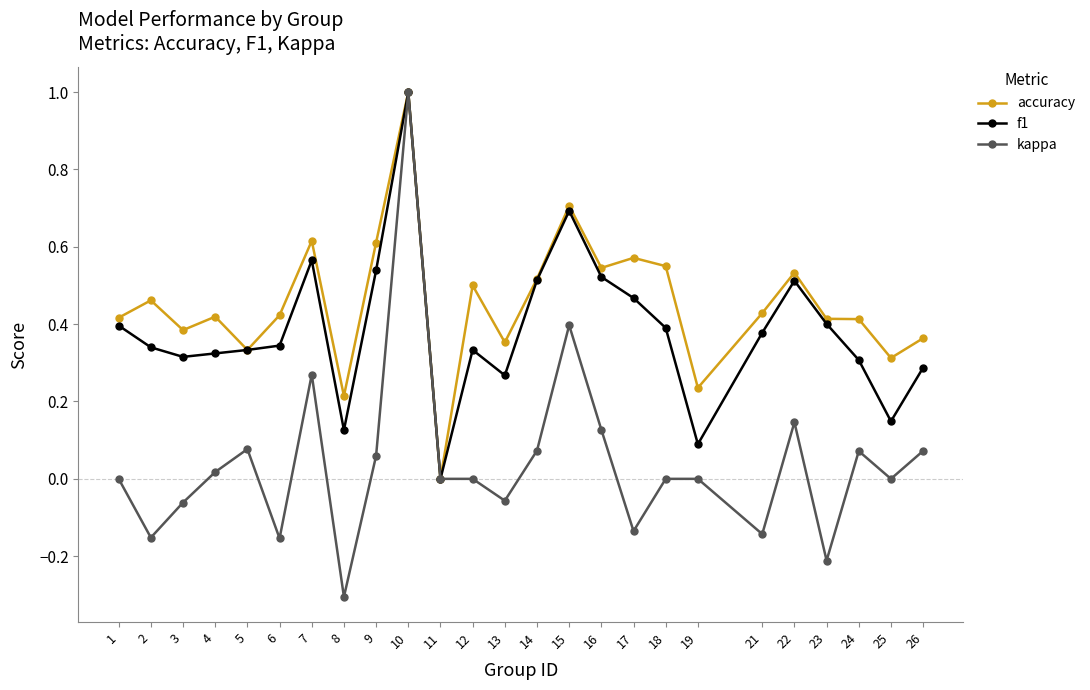

Which series has the widest spread of values?

kappa